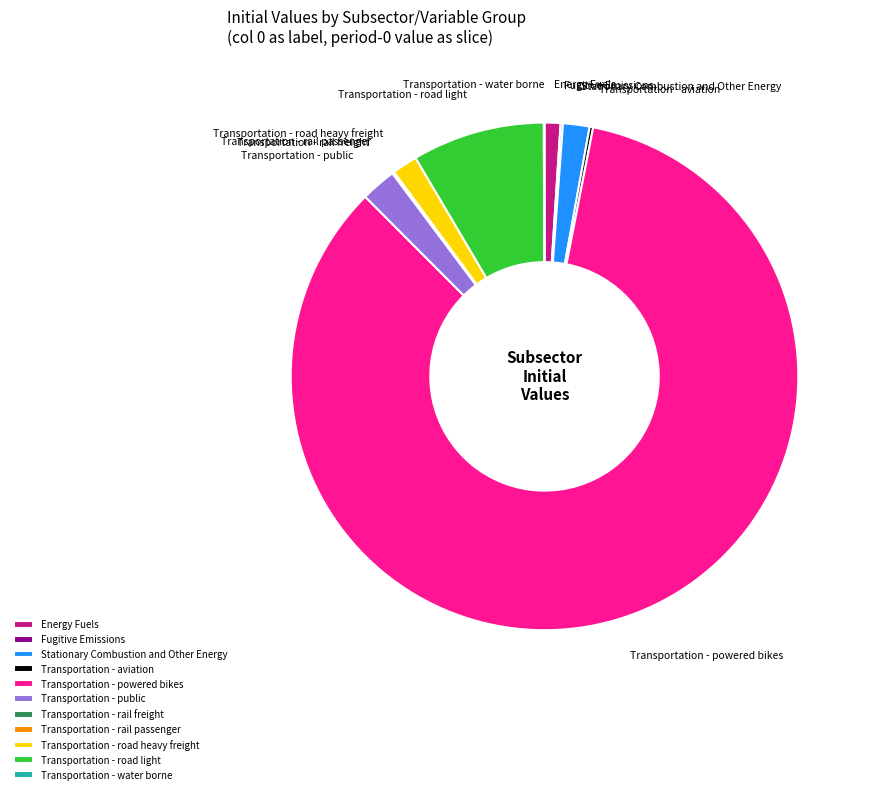

Between Stationary Combustion and Other Energy and Transportation - public, which is larger?

Transportation - public